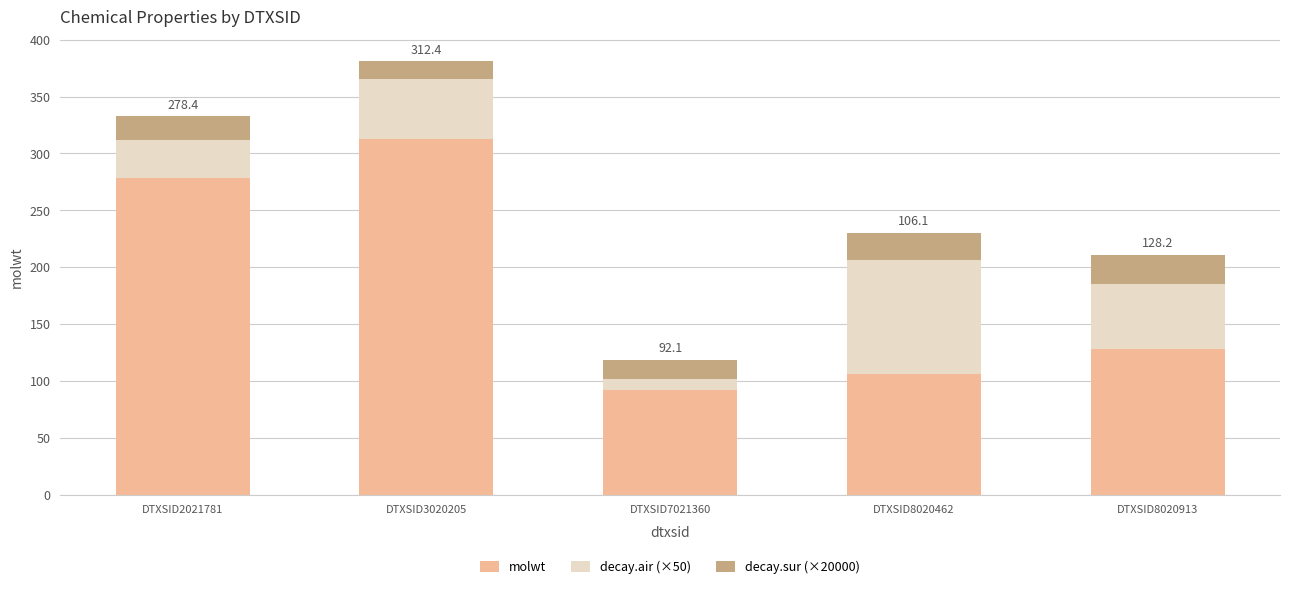

Reading right to left, what are the values for molwt?

DTXSID8020913=128.2	DTXSID8020462=106.1	DTXSID7021360=92.1	DTXSID3020205=312.4	DTXSID2021781=278.4